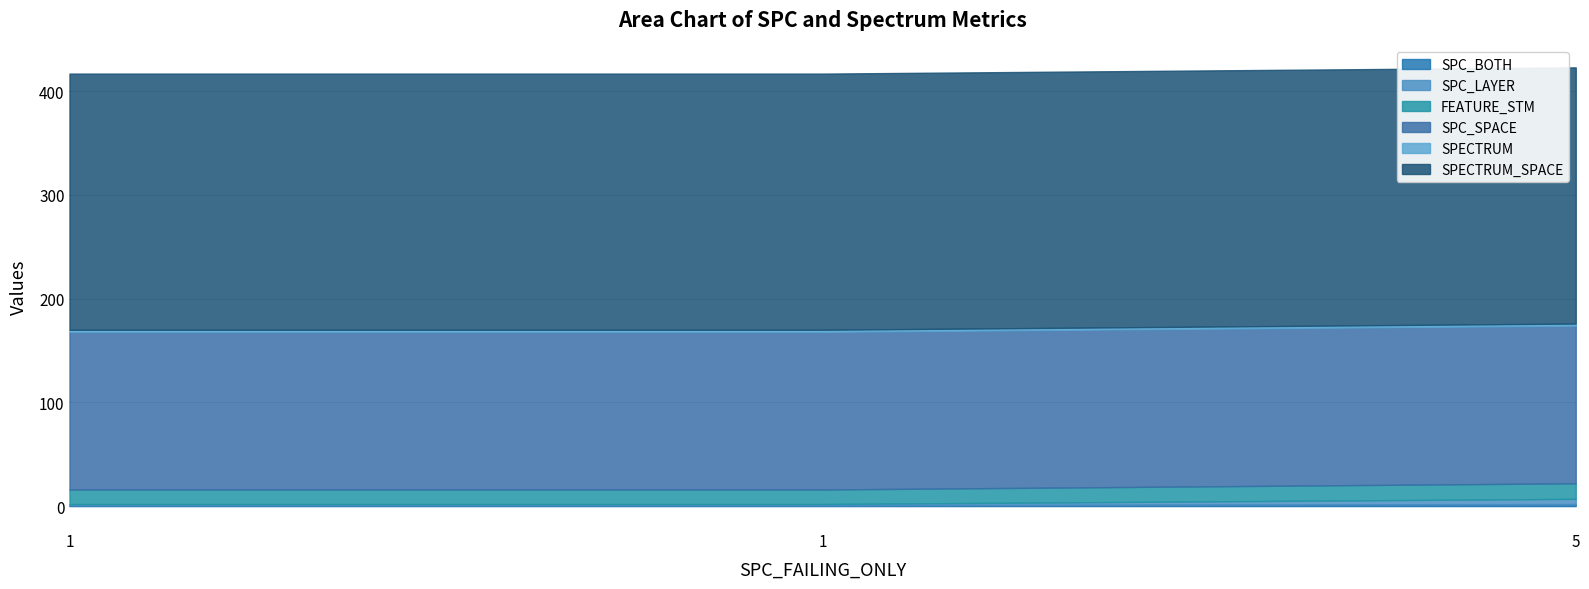

What is the value of the SPC_SPACE point at the 1st from the left?

152